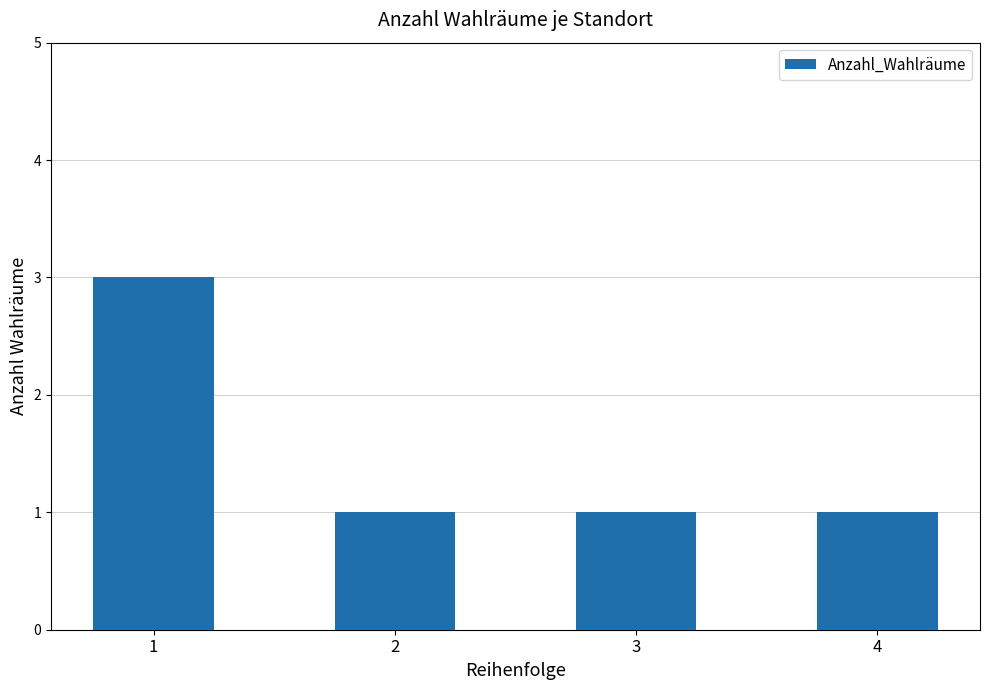

Are the bars grouped side by side (vs. stacked)?

No